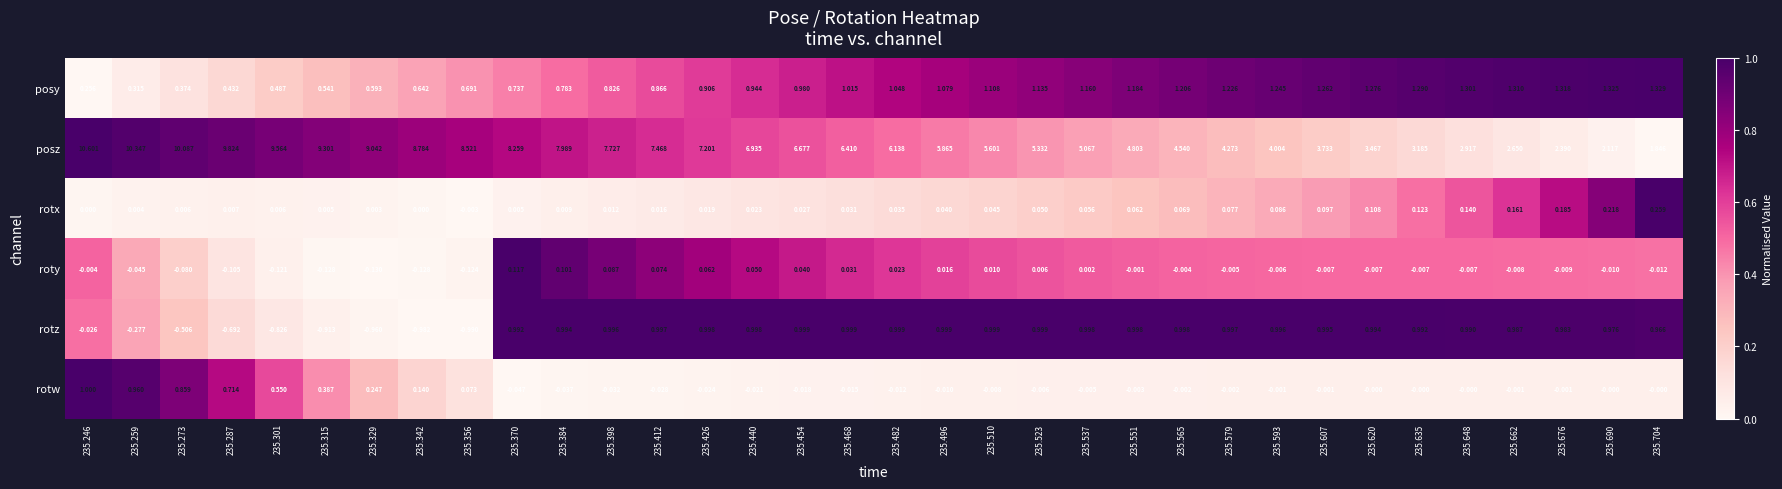

Which series has the largest total across all categories?

posz